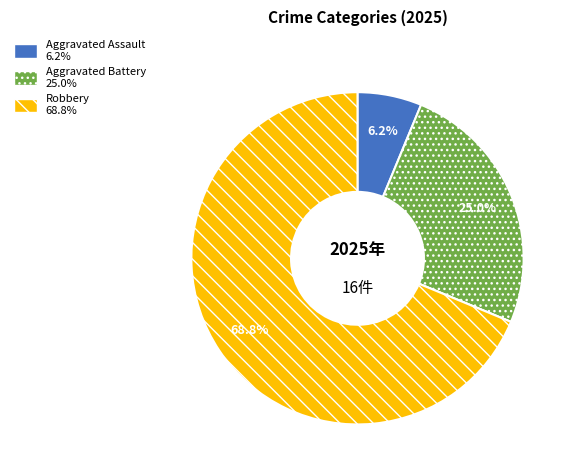

Is there any slice that represents more than half of the pie?

Yes